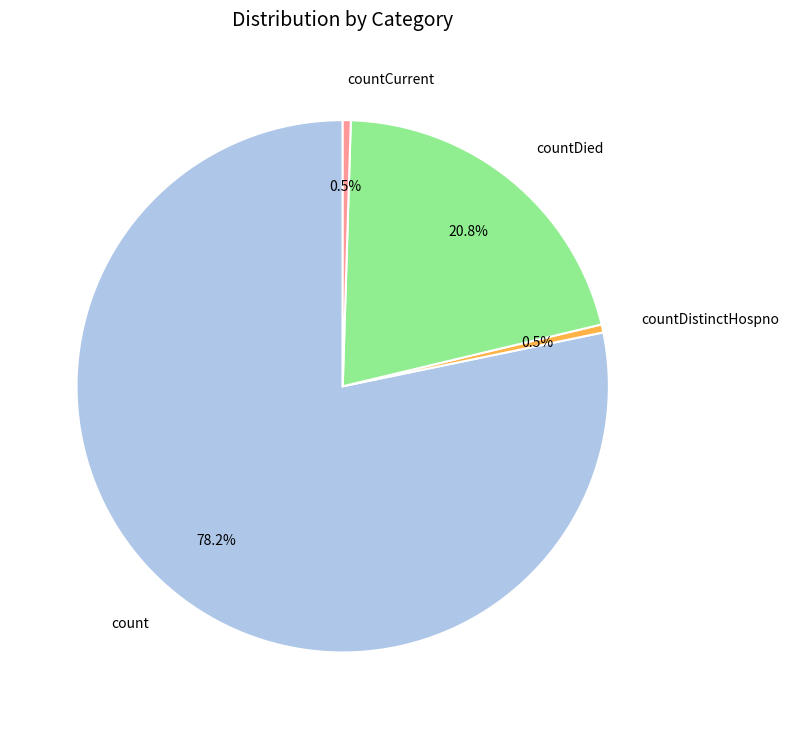

Which slice is the largest?

count